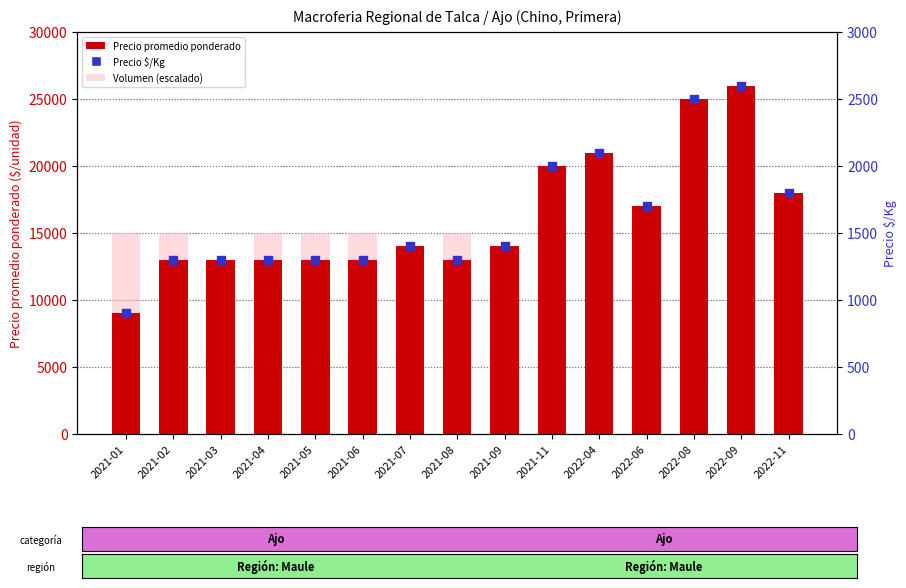

Is the value of Precio $/Kg at 2021-08 greater than the value of Precio promedio ponderado at 2021-05?

No